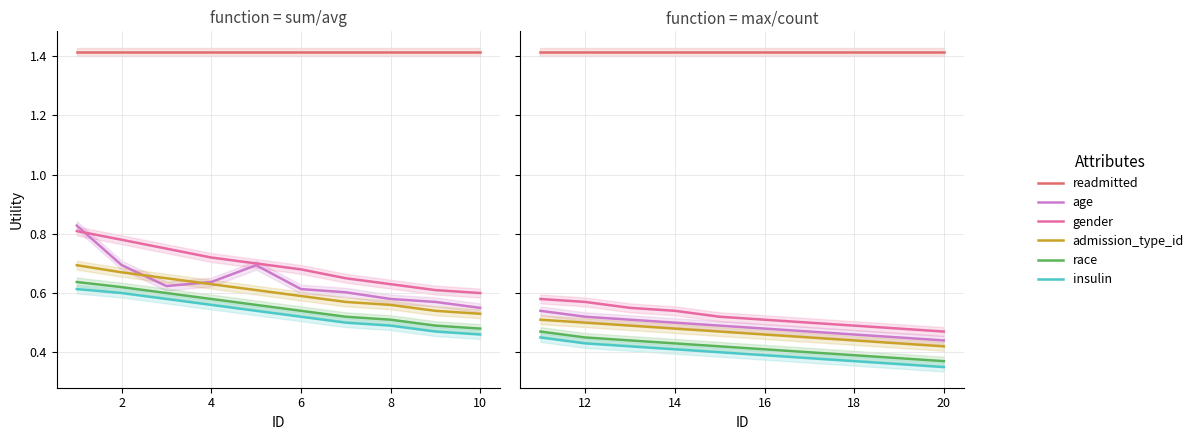

What is the value of the insulin point at the 5th from the left?

0.4